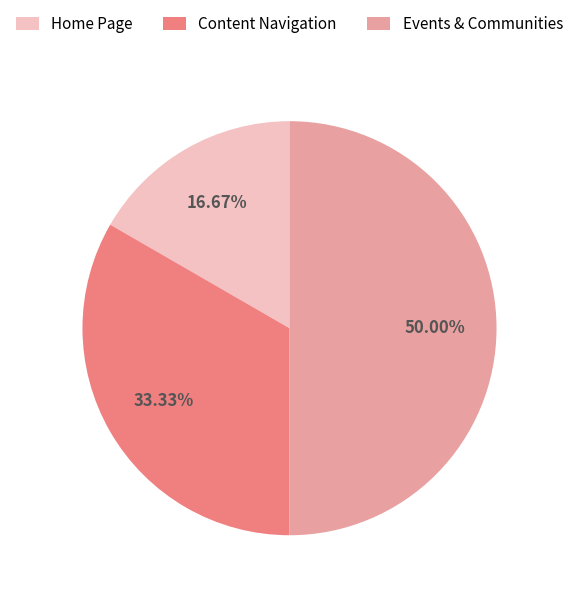

How many slices are in this pie chart?

3